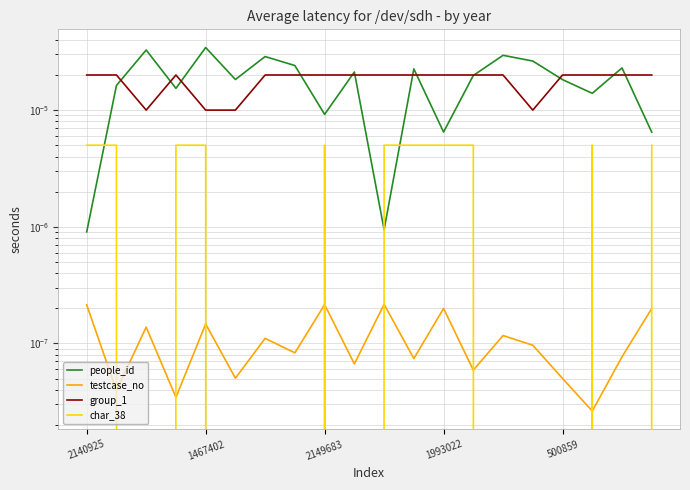

At how many categories does at least one series exceed 0?

20